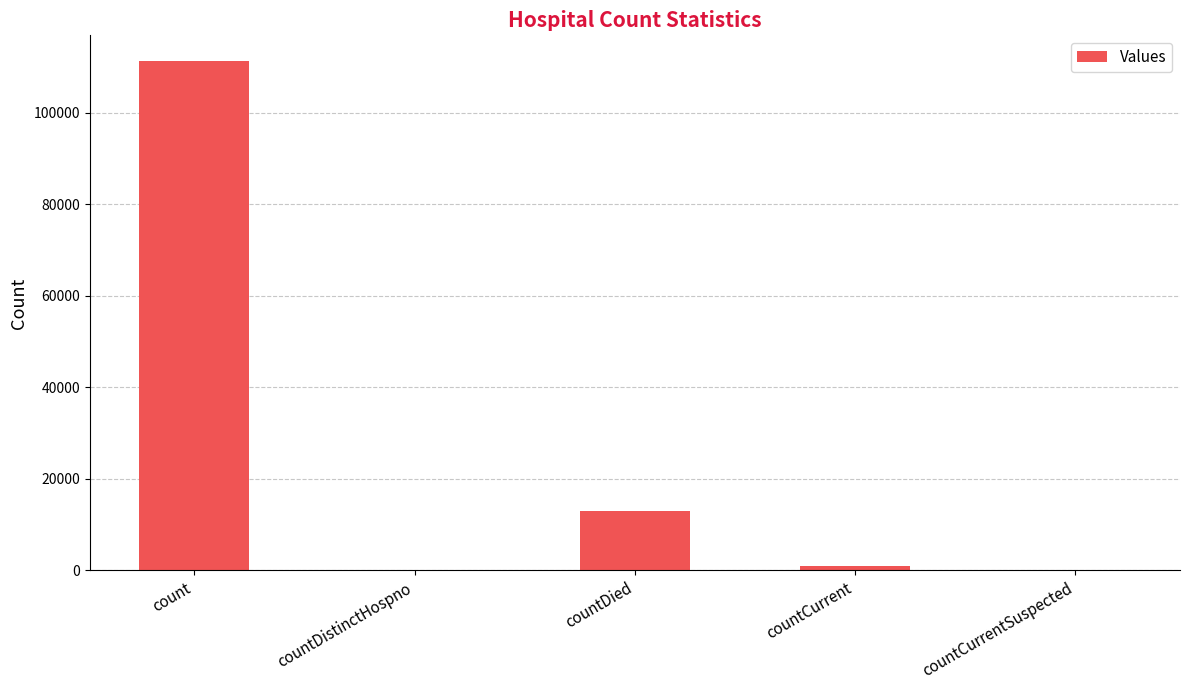

The value at countCurrent is 978. True or false?

True